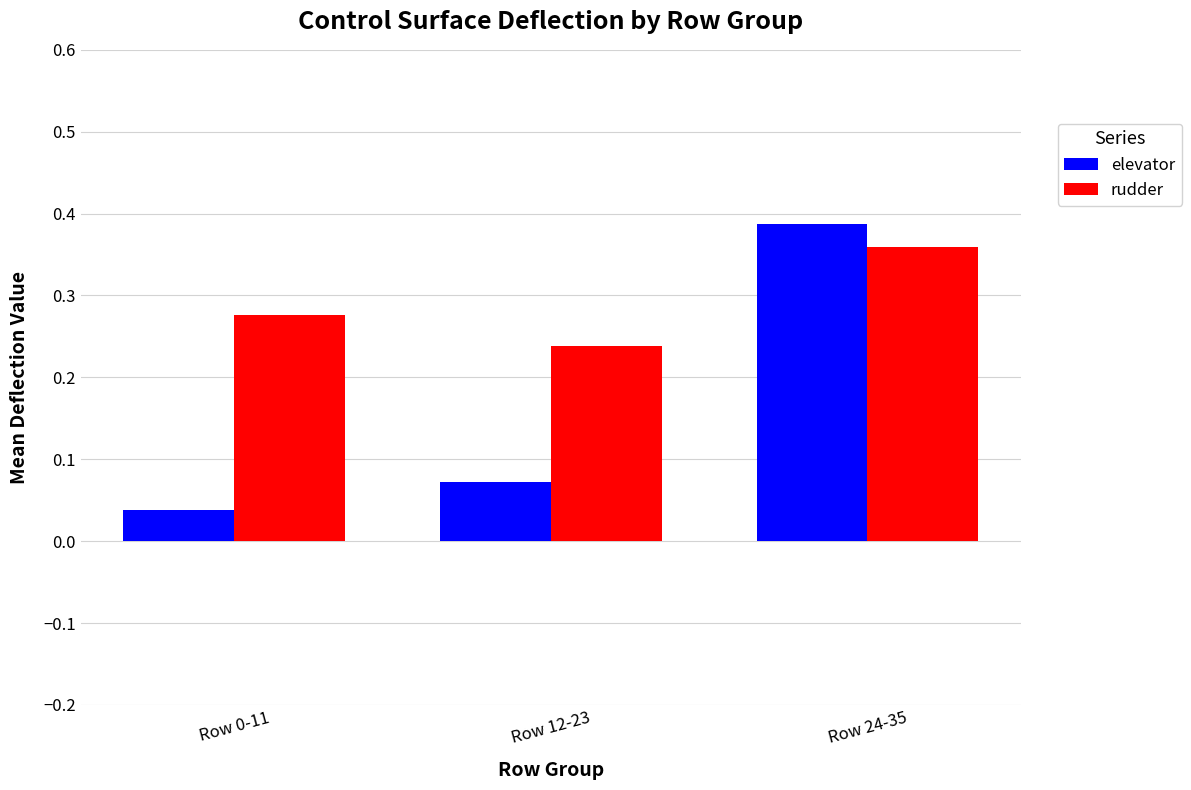

What are all the series names shown in the legend?

elevator, rudder